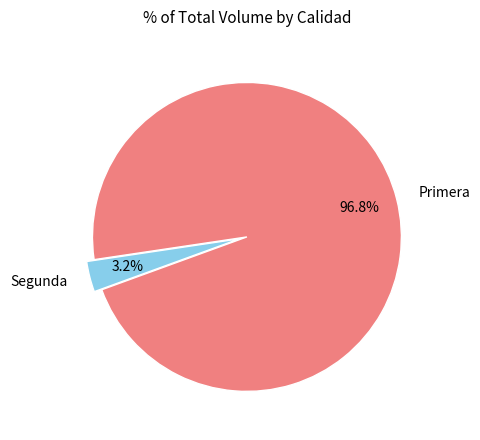

What is the majority slice?

Primera